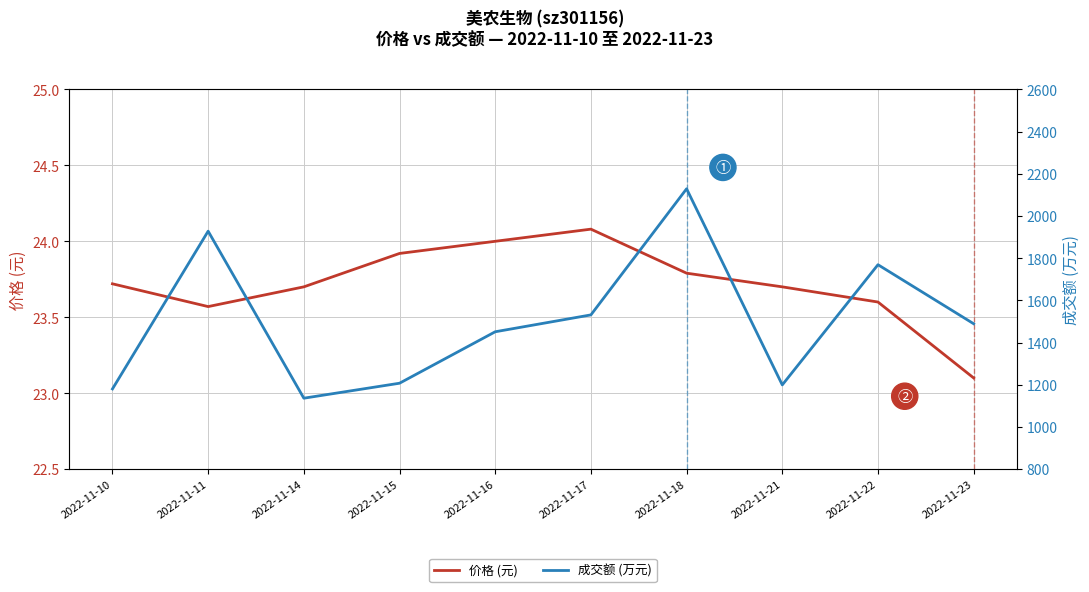

True or false: 成交额 (万元) and 价格 (元) cross at least once.

False